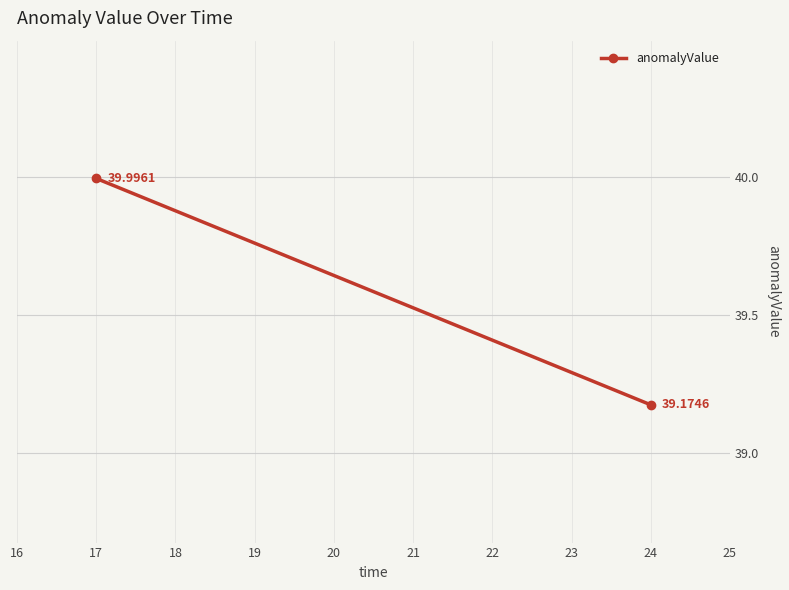

Is this an area chart (filled region under the line)?

No